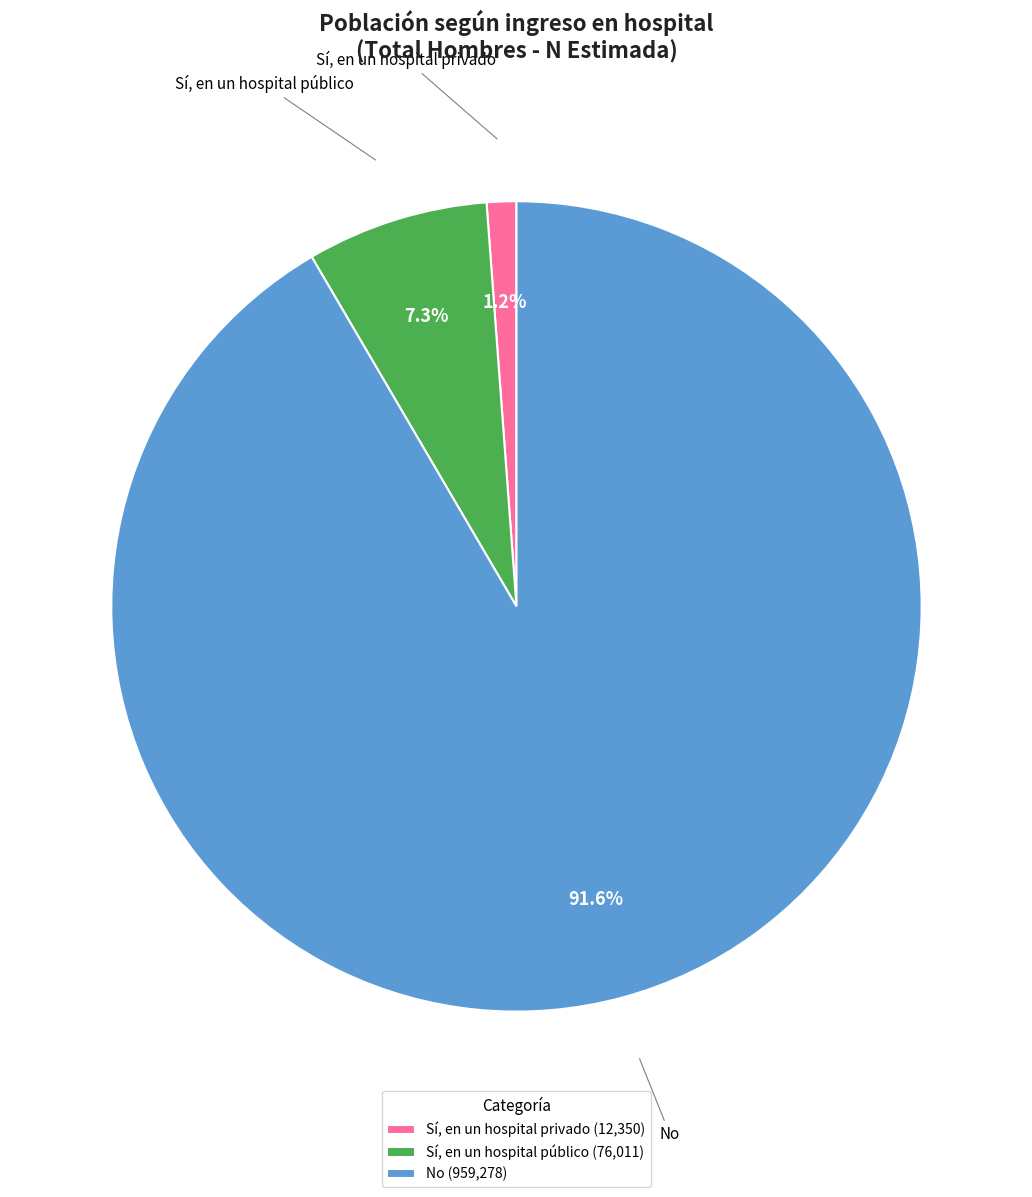

Between Sí, en un hospital público (76,011) and Sí, en un hospital privado (12,350), which is larger?

Sí, en un hospital público (76,011)